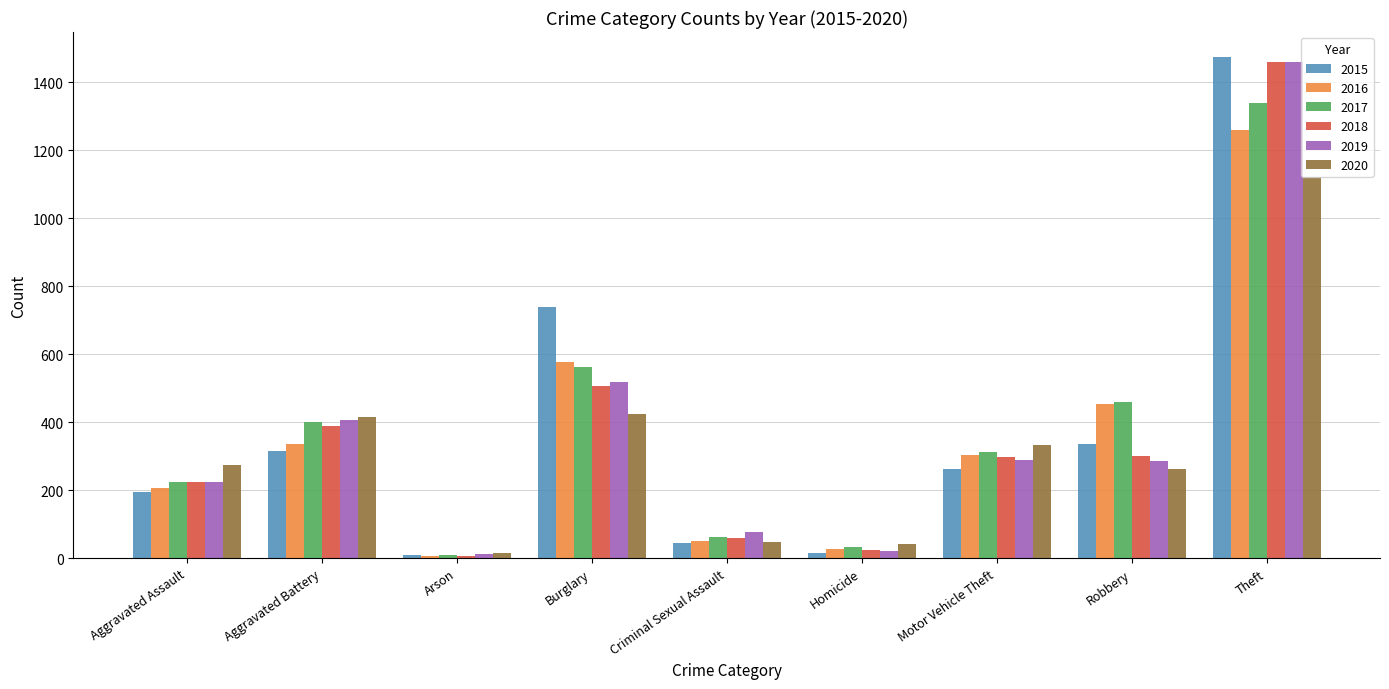

Which series has the widest spread of values?

2015